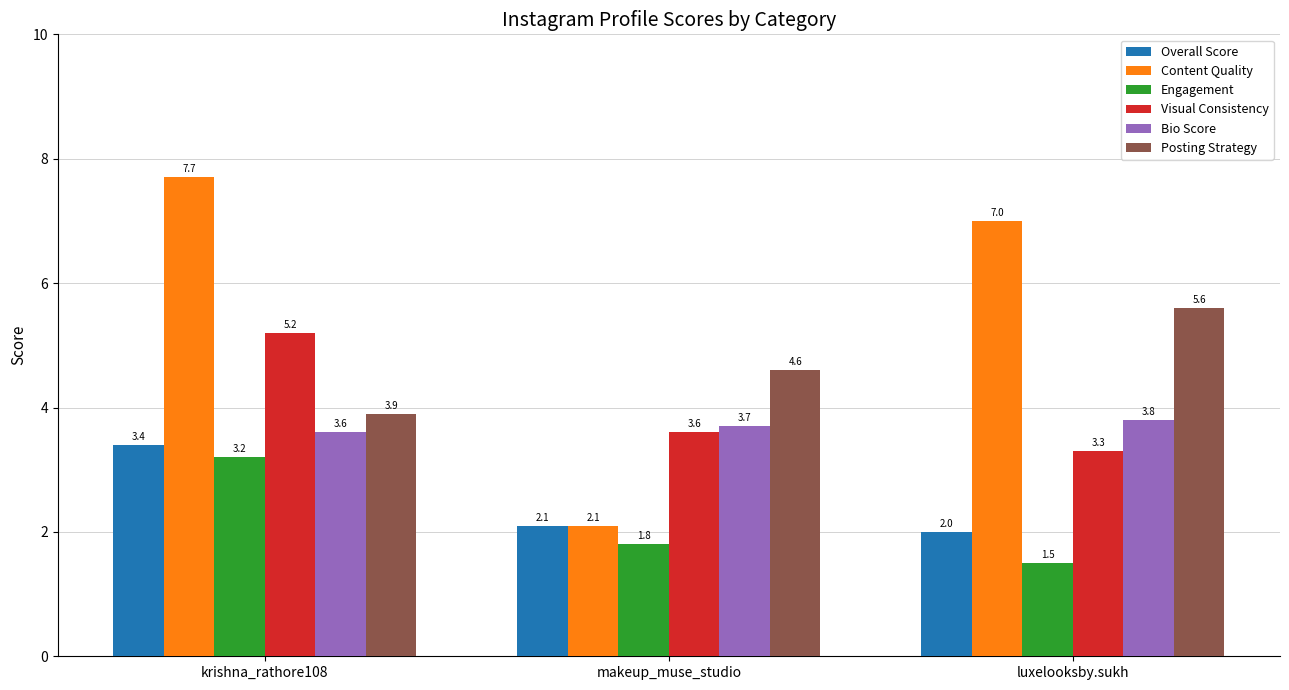

List the labels in order of Visual Consistency value, smallest first.

luxelooksby.sukh, makeup_muse_studio, krishna_rathore108